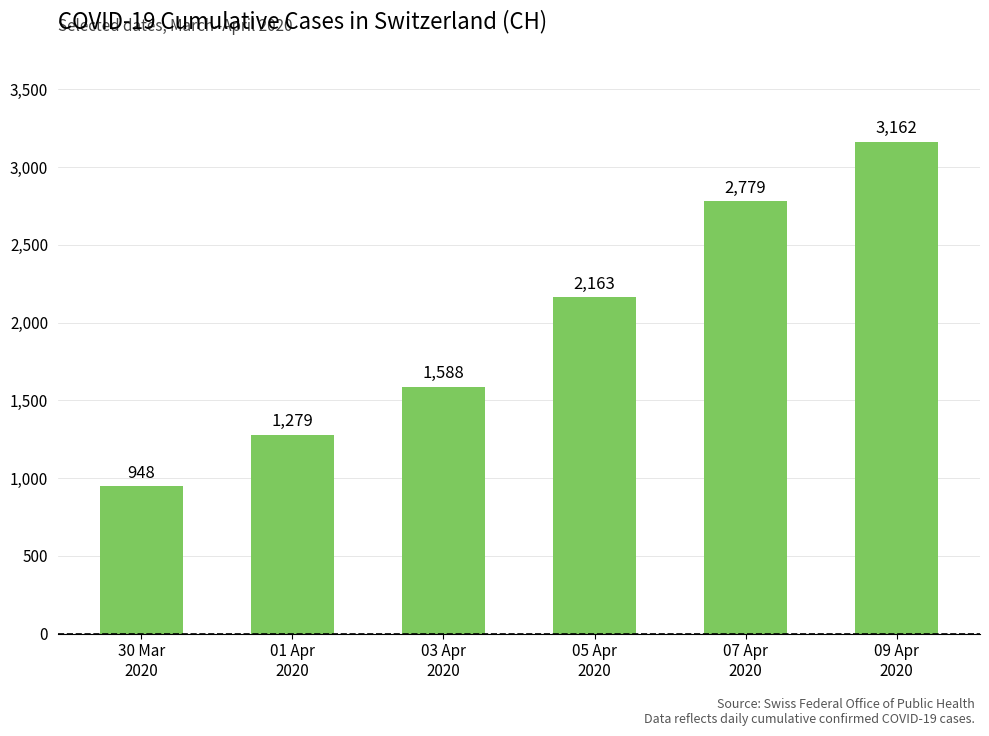

How many values are between 1279 and 2779?

4